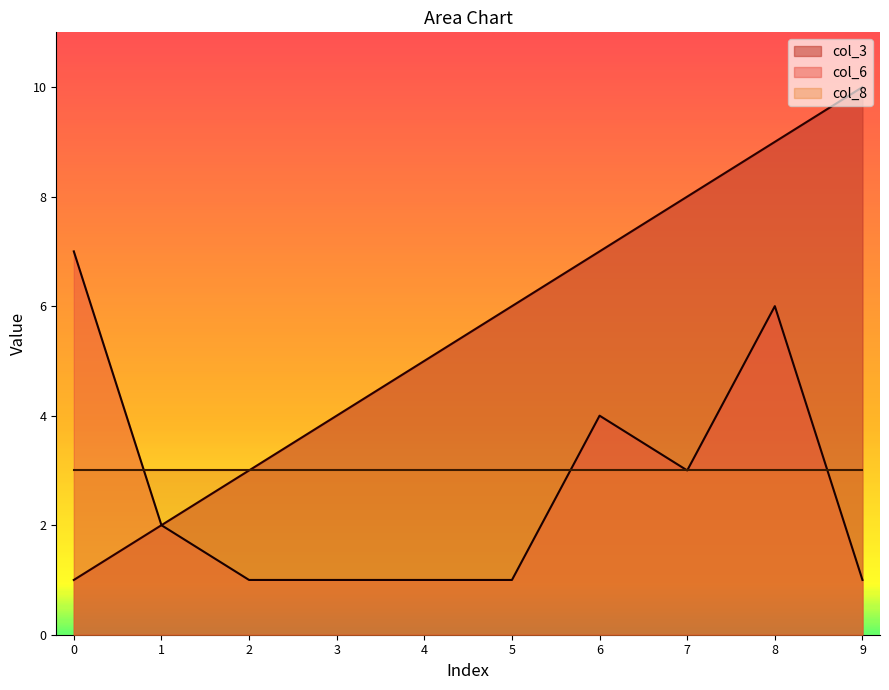

The col_3 series shows 3 at 8. True or false?

False